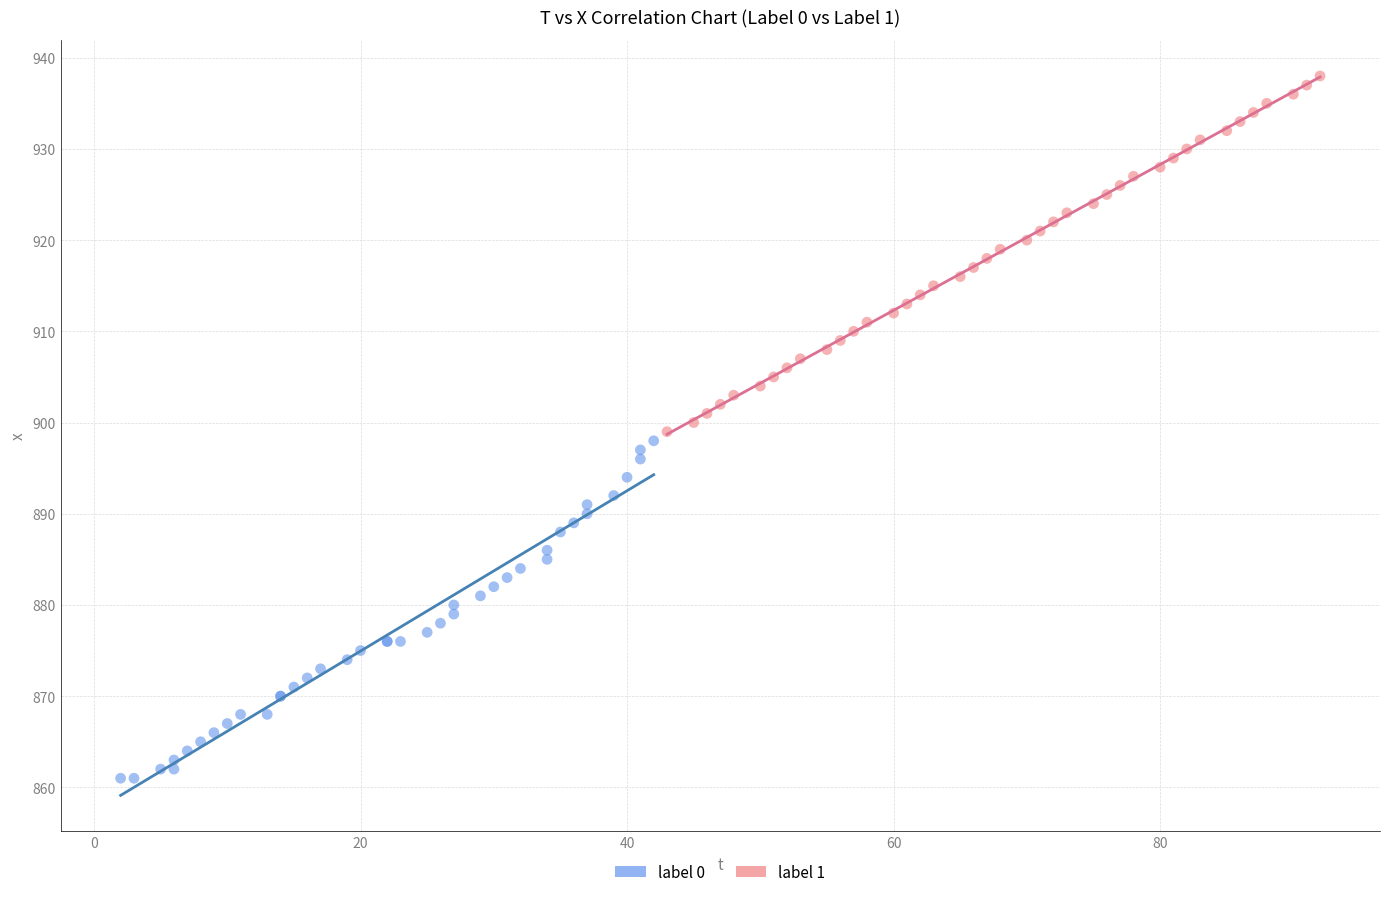

Which series has the widest spread of Y values?

label 1